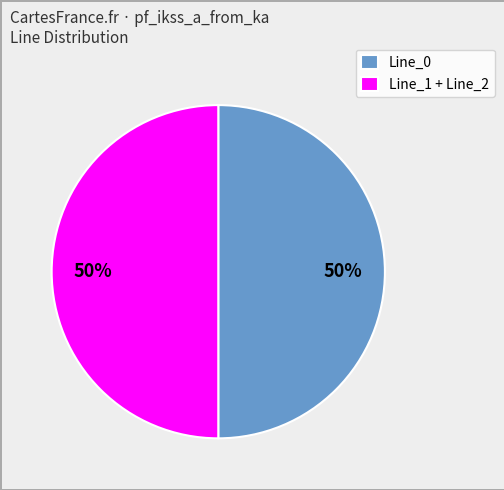

How many segments does this pie chart have?

2